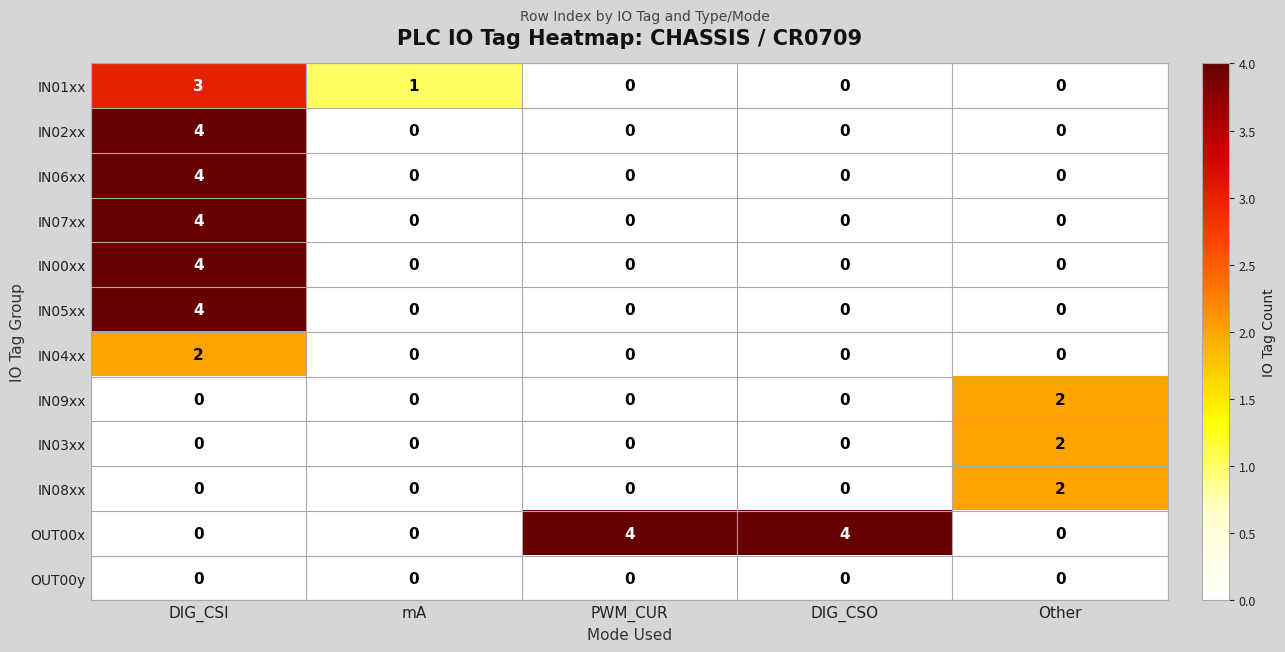

Between mA and DIG_CSO, which series saw the biggest shift?

OUT00x